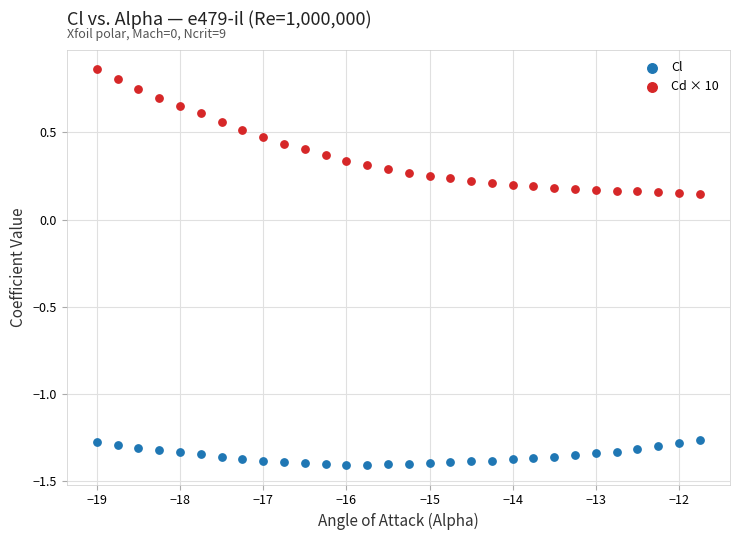

What is the X range (max minus min) for the scatter plot?

7.2